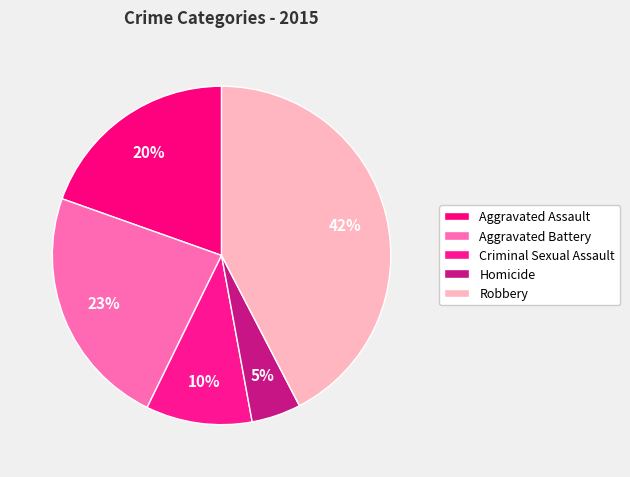

To the nearest percent, what is the average slice percentage?

20%